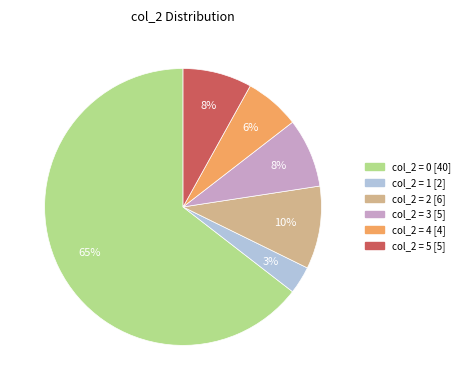

Is it true that col_2 = 5 [5] is 8% of the pie?

True